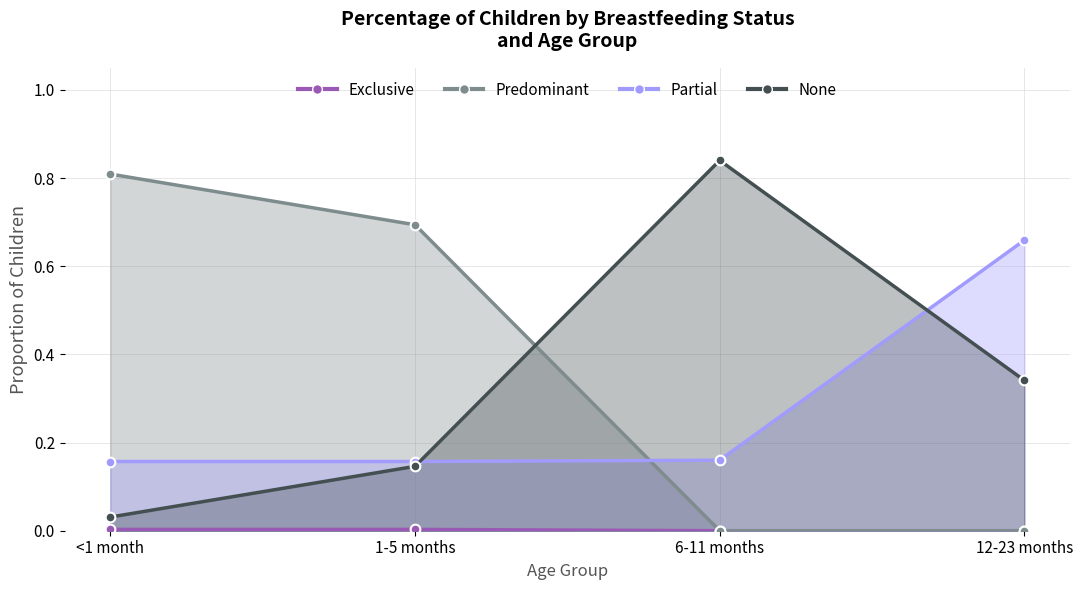

List the labels in order of Predominant value, smallest first.

6-11 months, 12-23 months, 1-5 months, <1 month